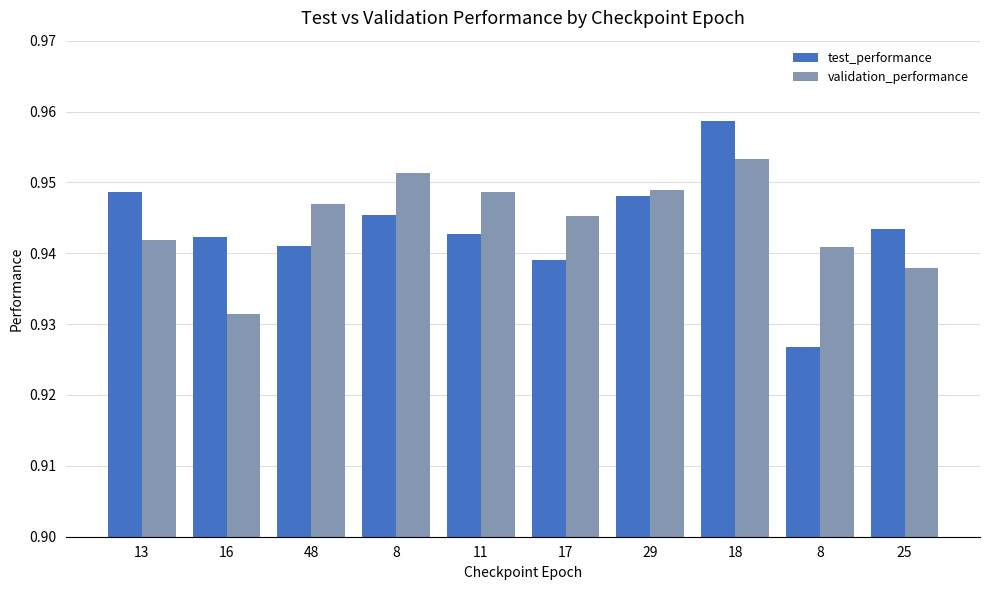

Rank the series by their maximum value, from lowest to highest.

validation_performance, test_performance